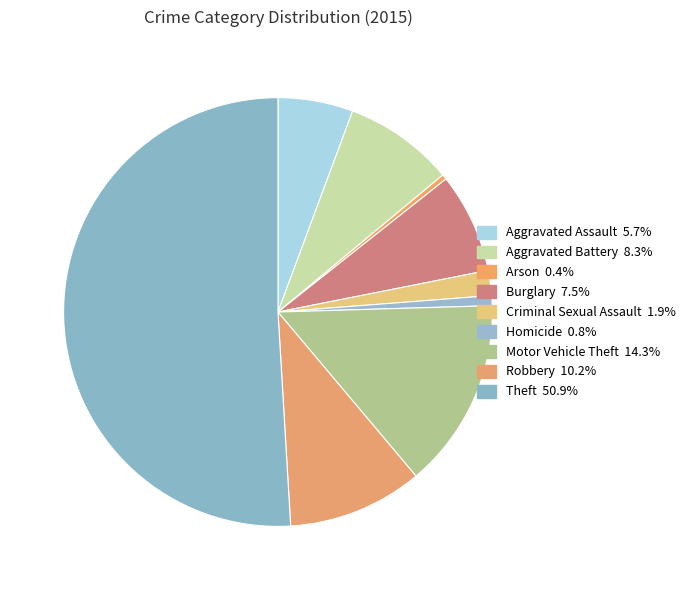

How many slices are in this pie chart?

9